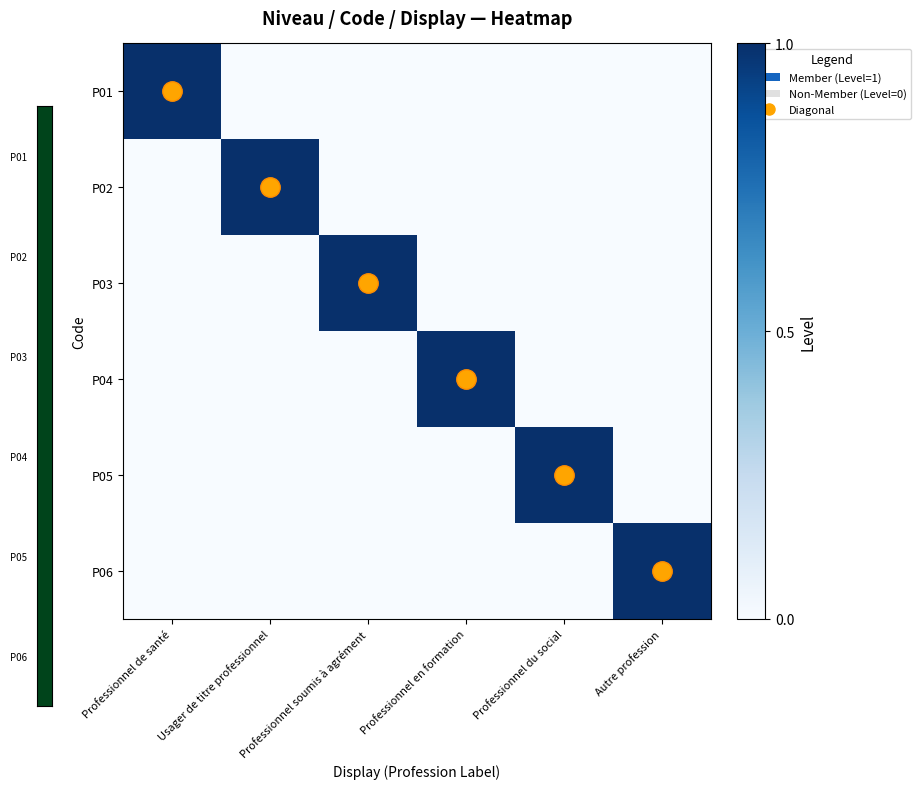

The P03 series shows 0 at Usager de titre professionnel. True or false?

True